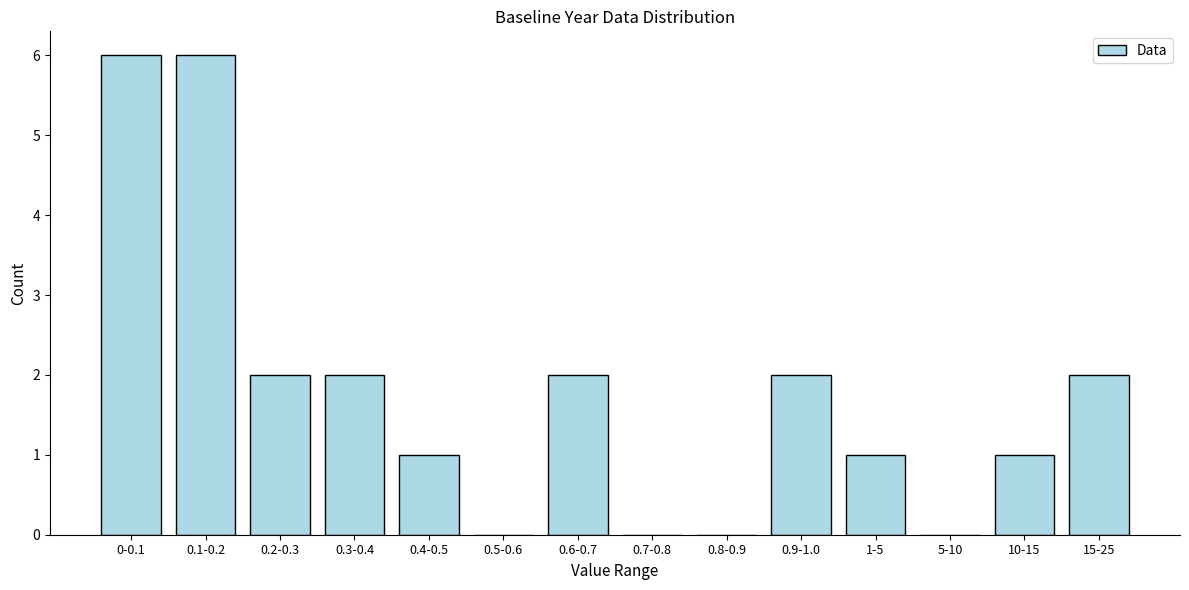

Reading left to right, list all the values displayed in this chart.

0-0.1=6	0.1-0.2=6	0.2-0.3=2	0.3-0.4=2	0.4-0.5=1	0.5-0.6=0	0.6-0.7=2	0.7-0.8=0	0.8-0.9=0	0.9-1.0=2	1-5=1	5-10=0	10-15=1	15-25=2